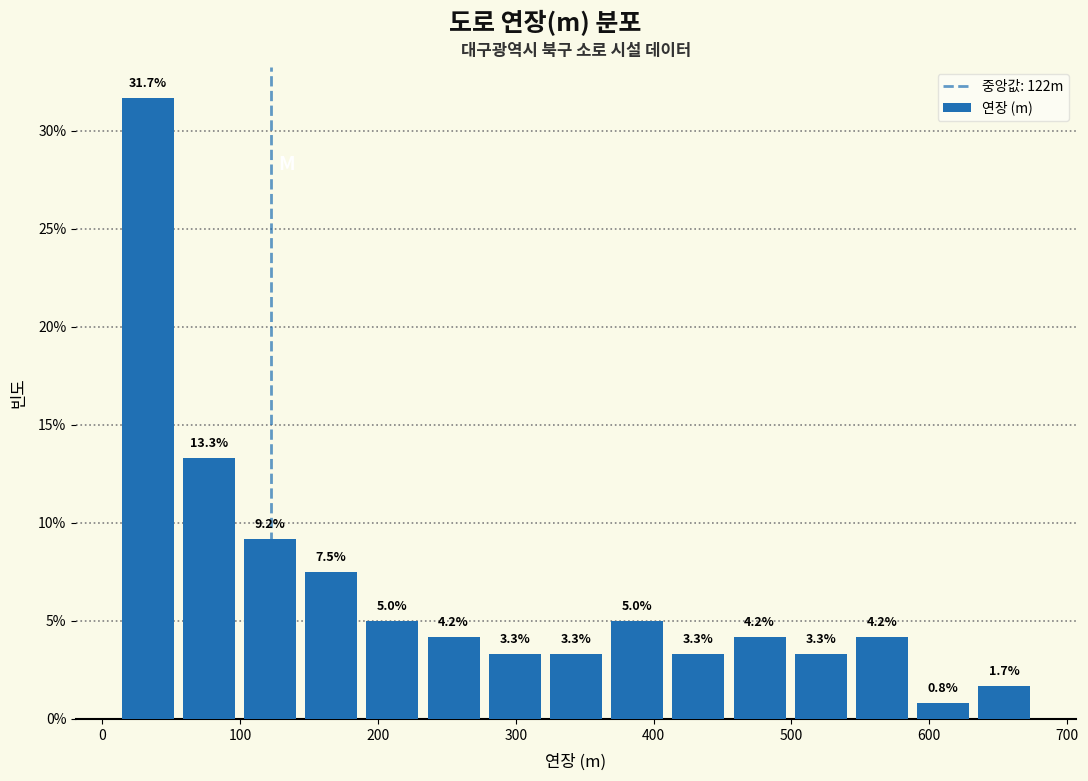

Which range on the x-axis has the tallest bar?

10 to 60